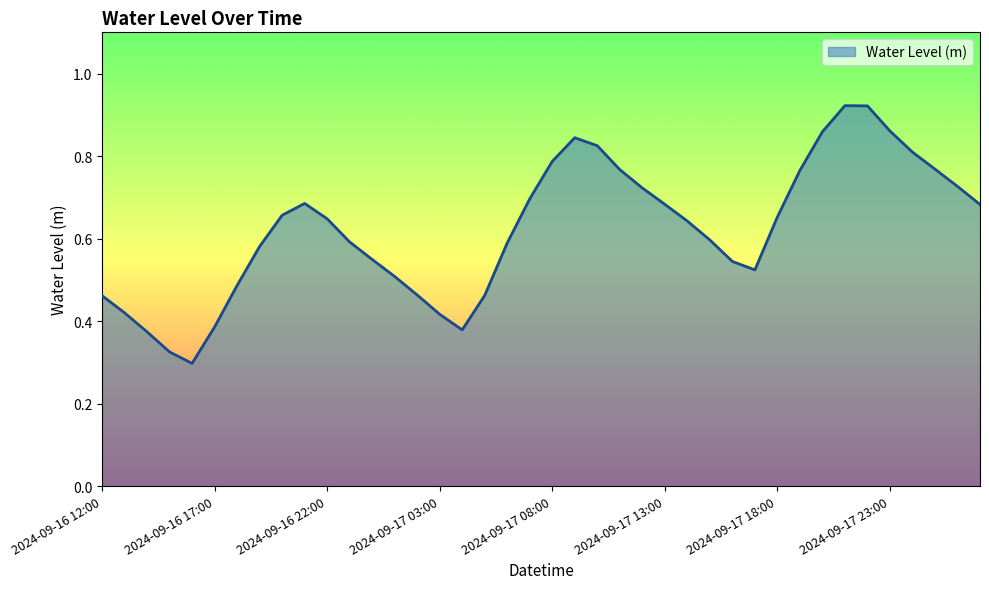

Is this an area chart (filled region under the line)?

Yes